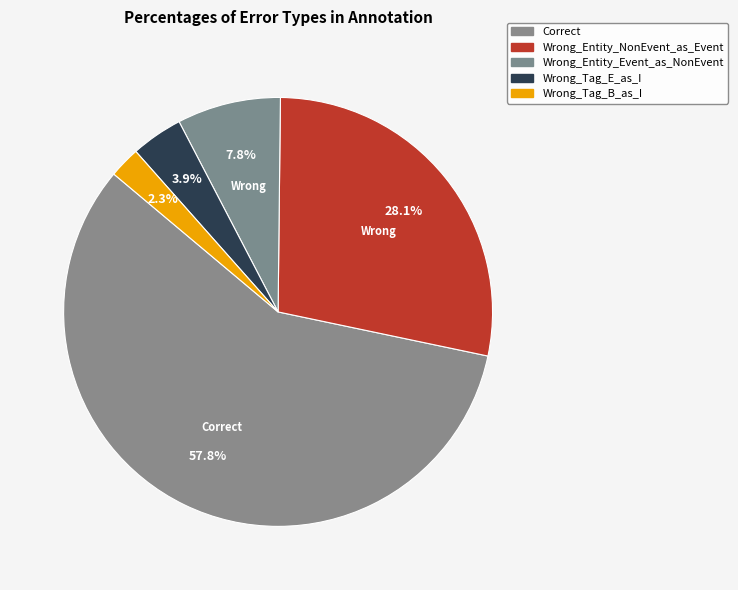

What percentage is the Wrong_Entity_Event_as_NonEvent slice, to the nearest percent?

8%